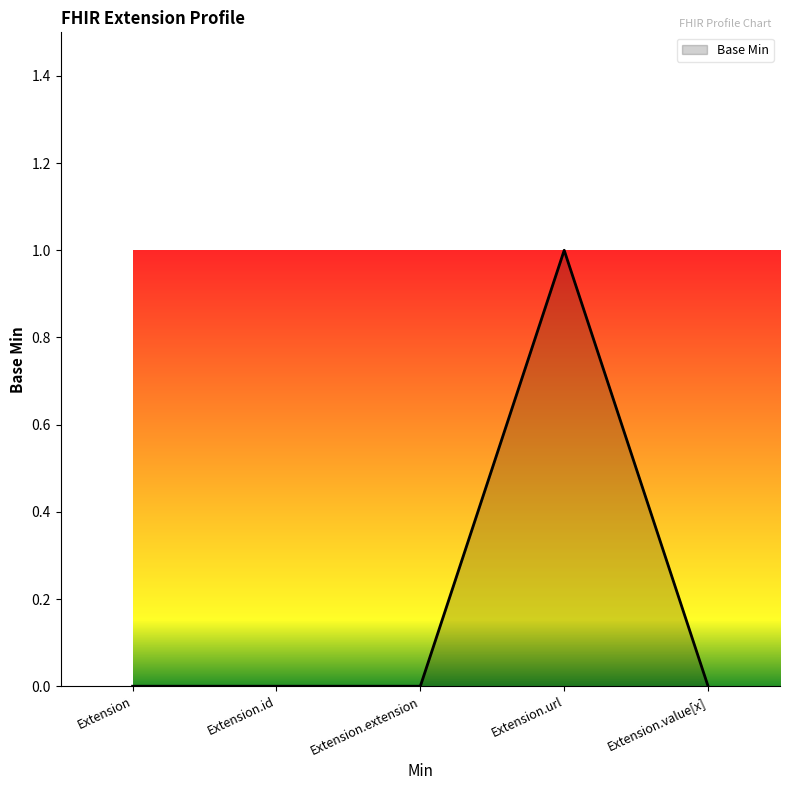

How many values are between 0 and 1?

5